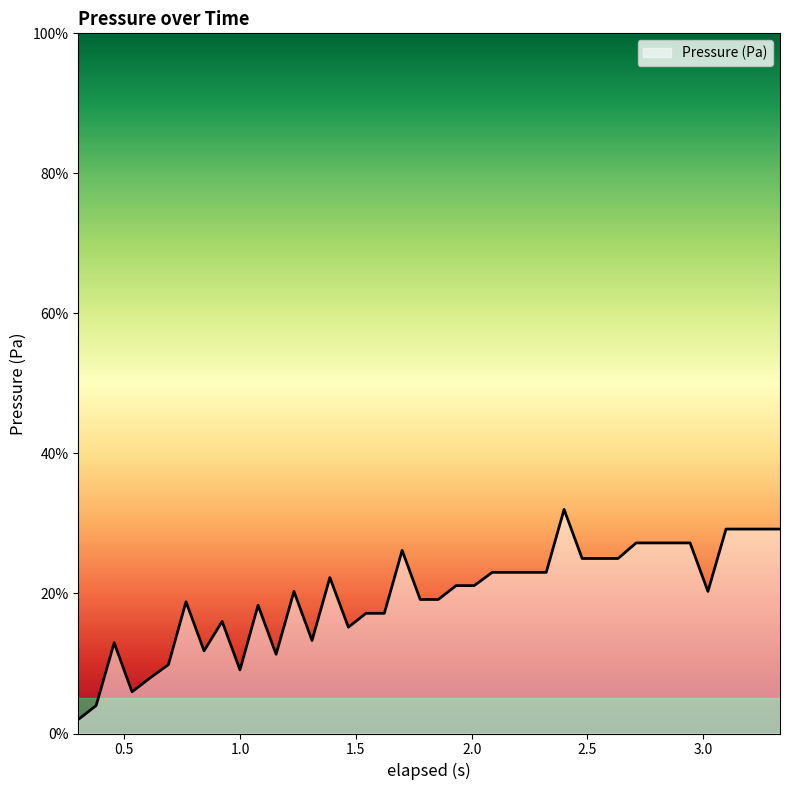

How many lines are shown in the chart?

1